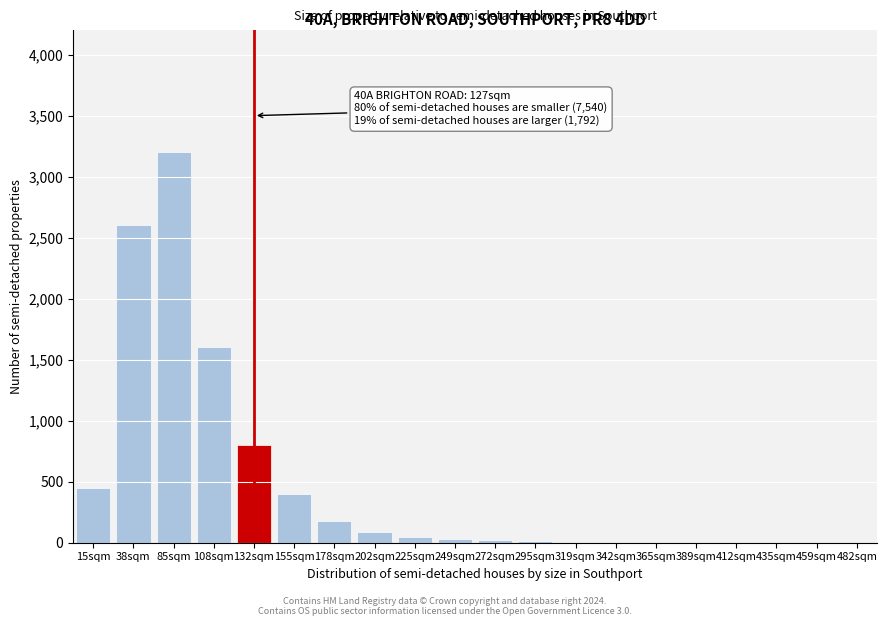

Between 155sqm and 85sqm, which is larger?

85sqm